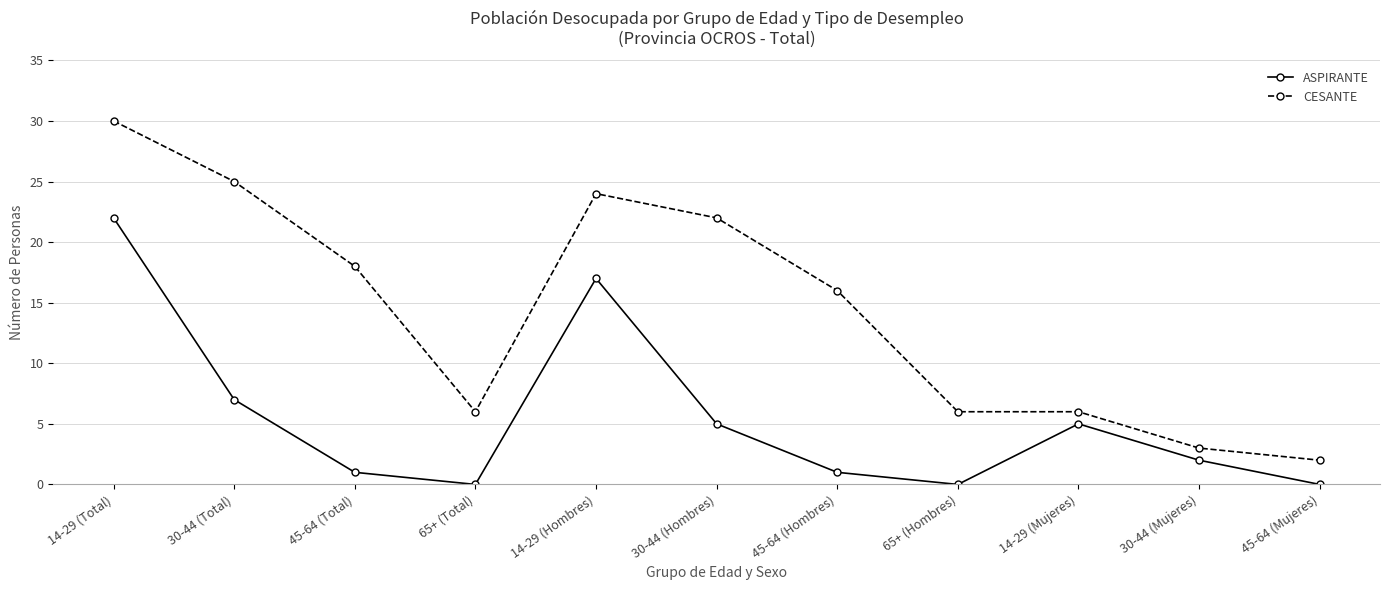

At which label does ASPIRANTE reach its peak?

14-29 (Total)